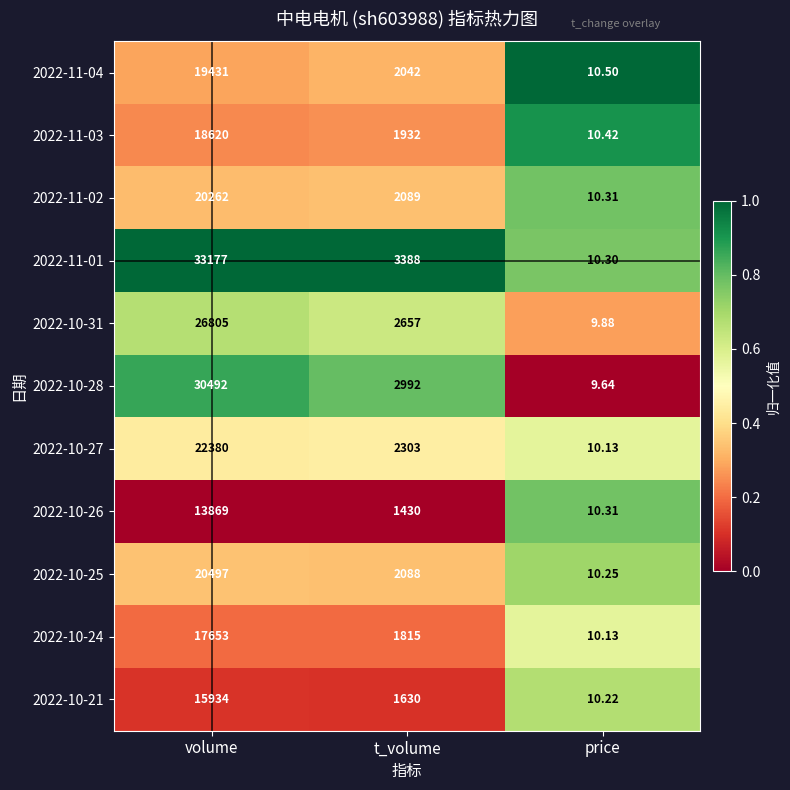

Where does the 2022-10-21 series first go above 1630?

volume